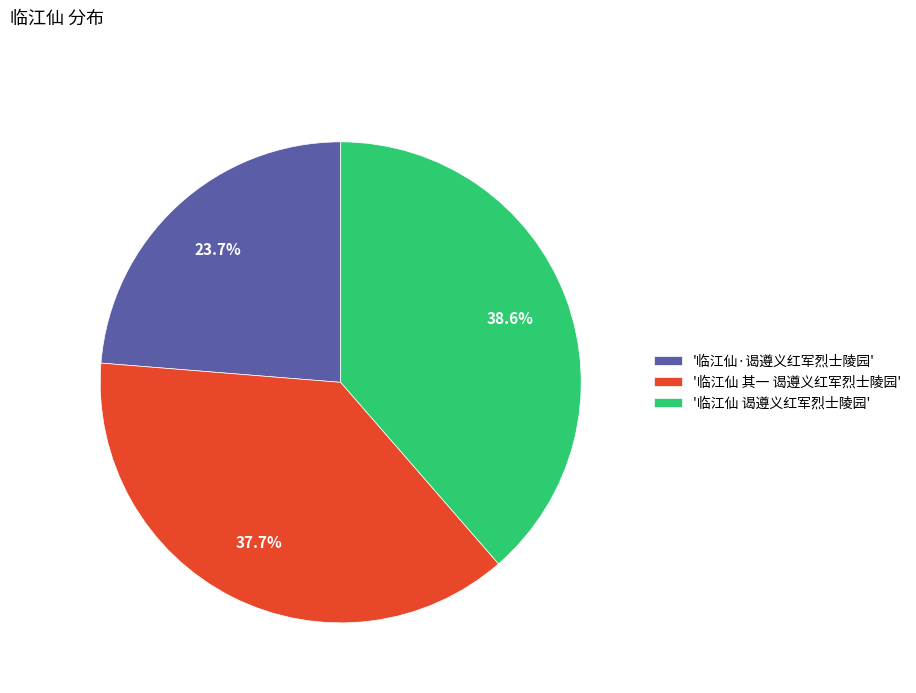

Rank the categories by value from highest to lowest.

'临江仙 谒遵义红军烈士陵园', '临江仙 其一 谒遵义红军烈士陵园', '临江仙·谒遵义红军烈士陵园'